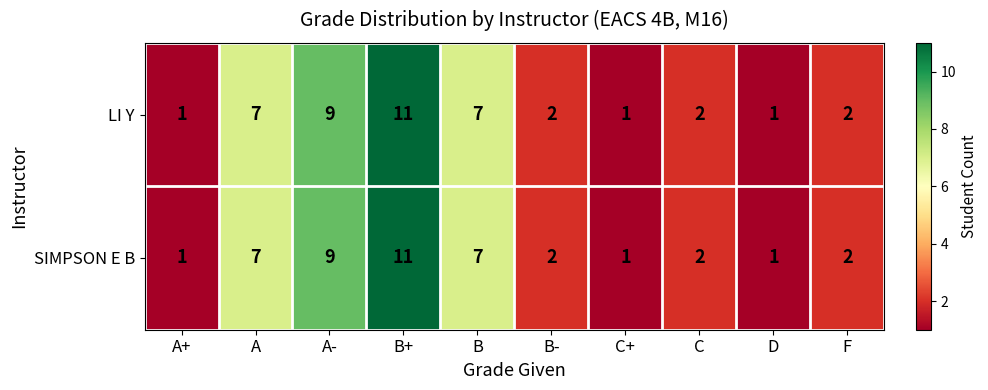

Reading right to left, transcribe all the data shown in this chart.

LI Y: F=2	D=1	C=2	C+=1	B-=2	B=7	B+=11	A-=9	A=7	A+=1
SIMPSON E B: F=2	D=1	C=2	C+=1	B-=2	B=7	B+=11	A-=9	A=7	A+=1